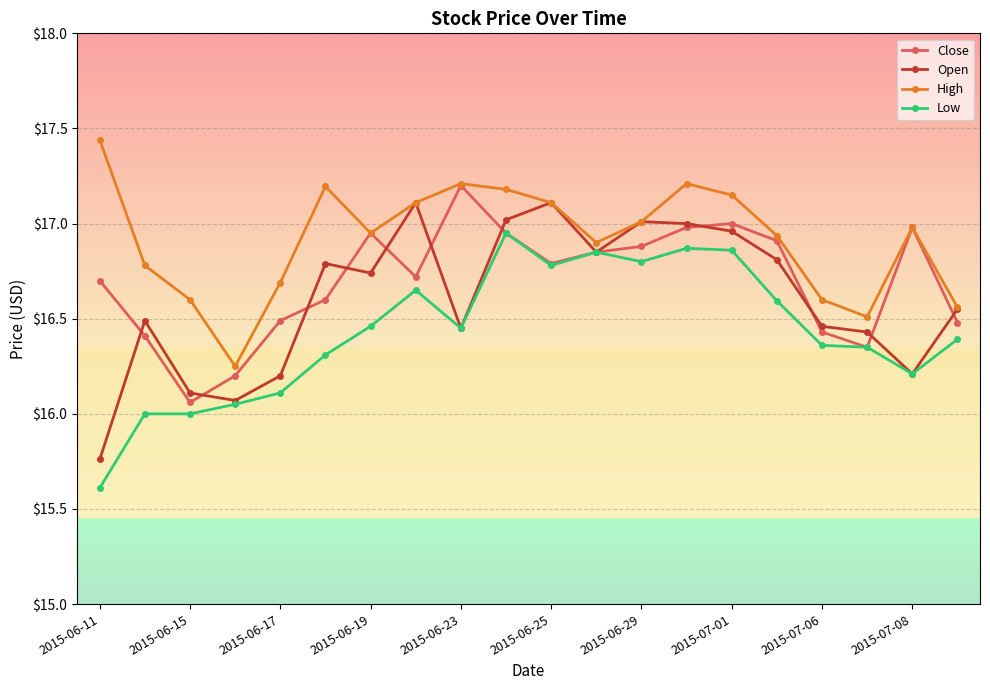

What is the minimum value shown in the chart?

15.6